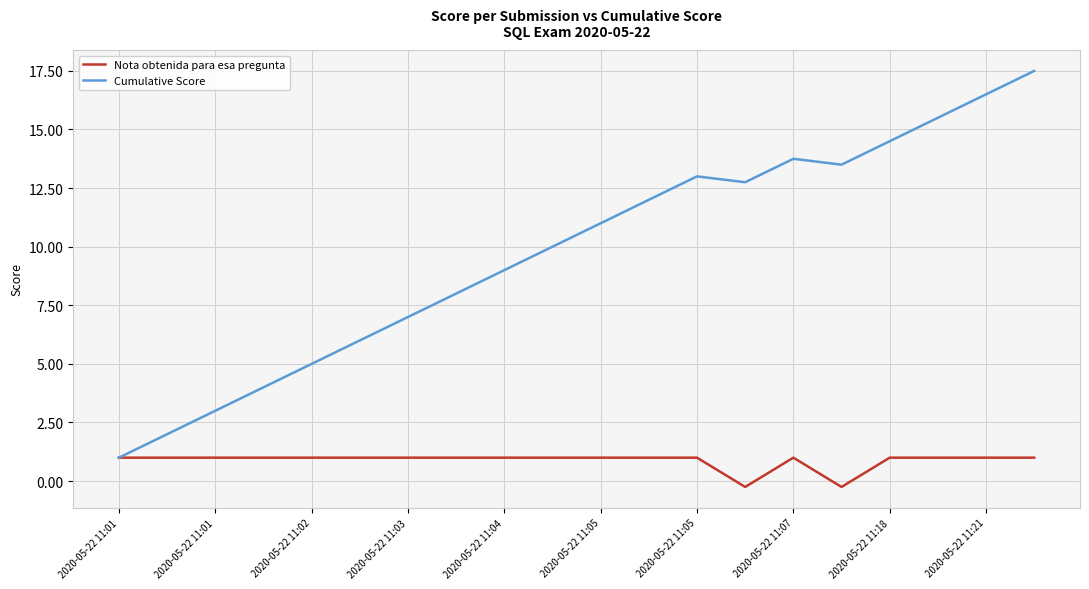

Which series has the largest range (max minus min)?

Cumulative Score